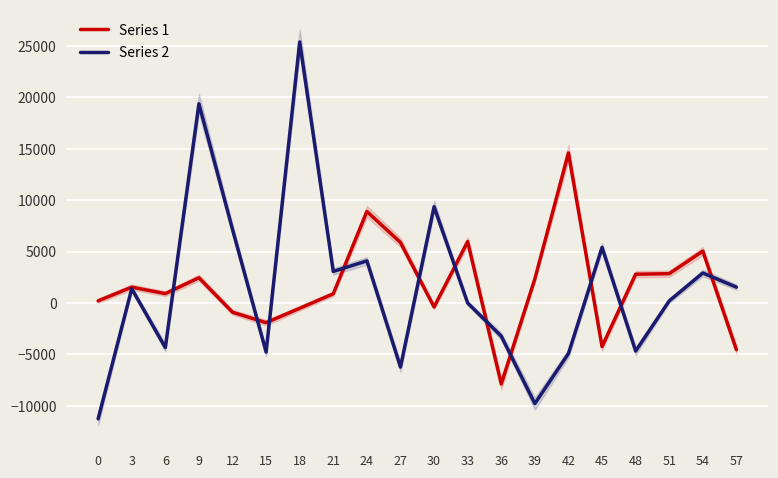

At which label does Series 2 first exceed 1384?

3